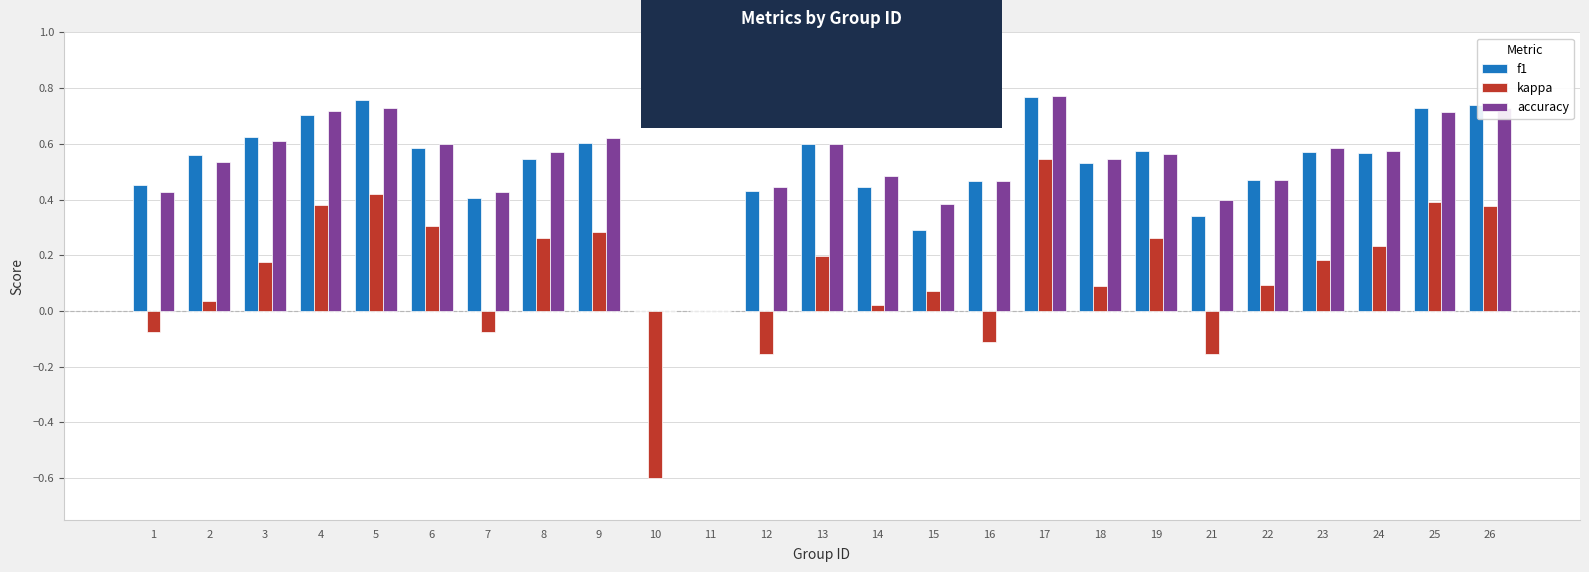

The accuracy series shows 0.6 at 23. True or false?

True